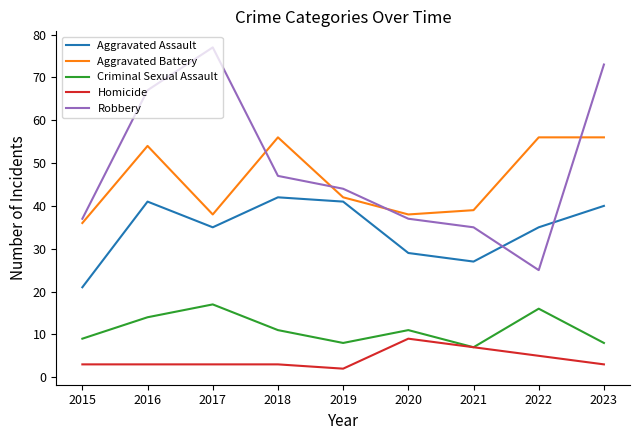

Reading left to right, what are all the values shown in this chart?

Aggravated Assault: 2015=21	2016=41	2017=35	2018=42	2019=41	2020=29	2021=27	2022=35	2023=40
Aggravated Battery: 2015=36	2016=54	2017=38	2018=56	2019=42	2020=38	2021=39	2022=56	2023=56
Criminal Sexual Assault: 2015=9	2016=14	2017=17	2018=11	2019=8	2020=11	2021=7	2022=16	2023=8
Homicide: 2015=3	2016=3	2017=3	2018=3	2019=2	2020=9	2021=7	2022=5	2023=3
Robbery: 2015=37	2016=67	2017=77	2018=47	2019=44	2020=37	2021=35	2022=25	2023=73